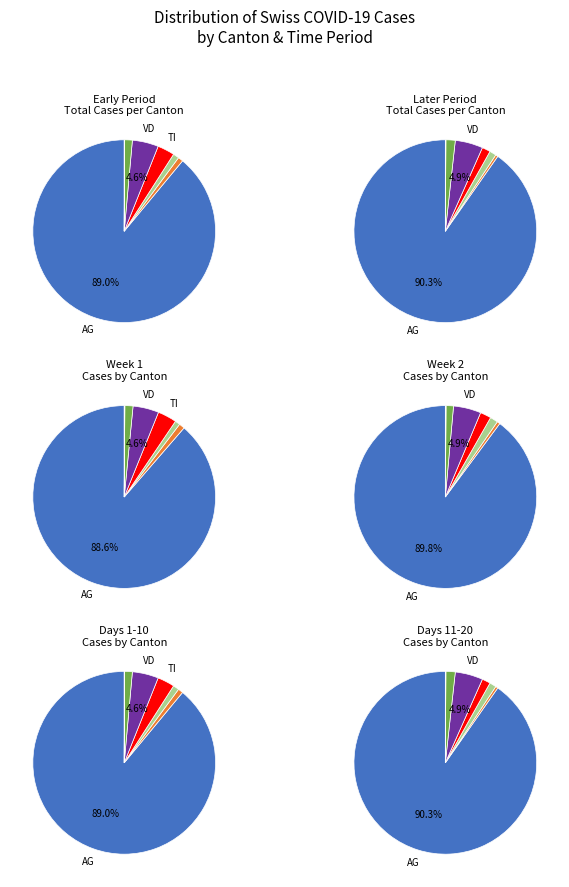

Does 2020-06-04 account for over 50% of the chart?

No